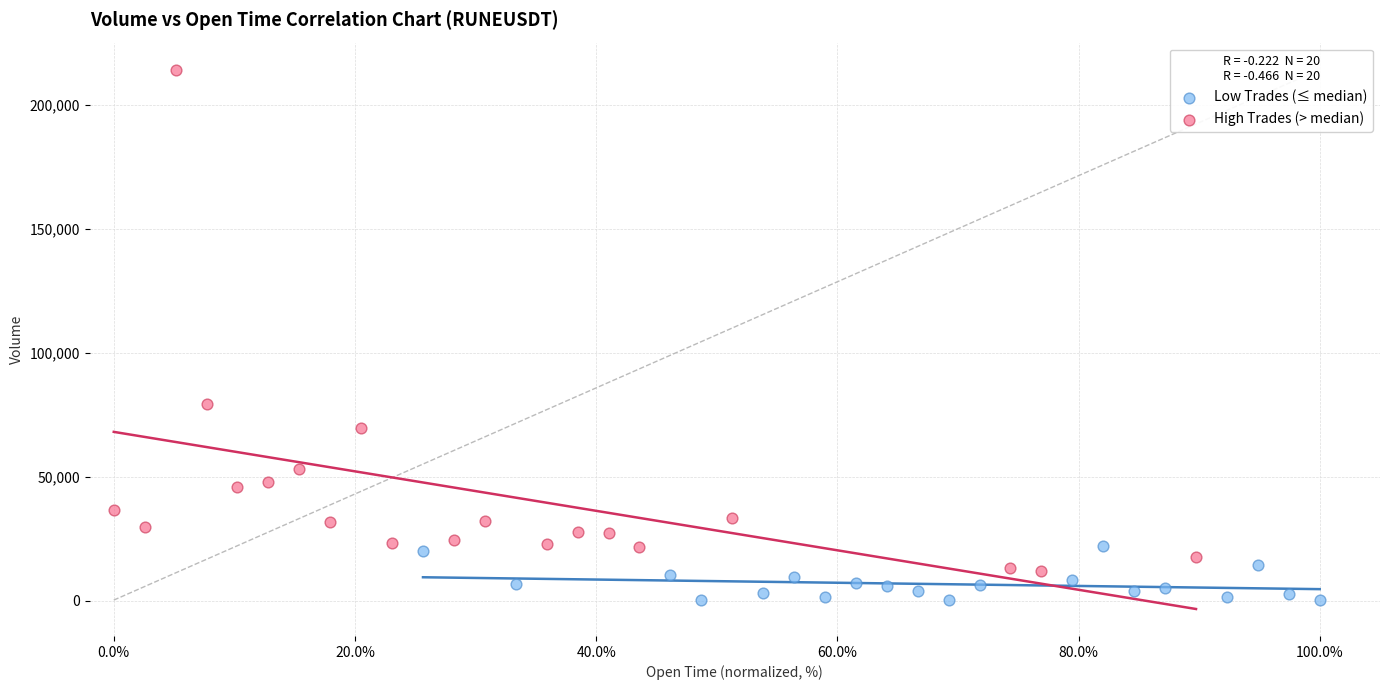

Which series reaches the maximum Y coordinate?

High Trades (> median)